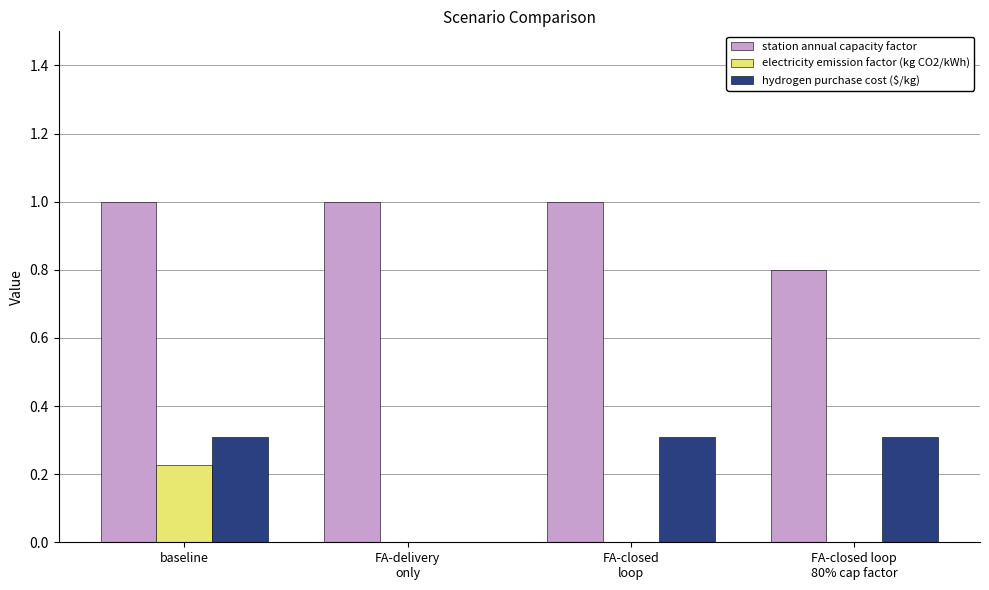

Is the value of station annual capacity factor at baseline greater than the value of hydrogen purchase cost ($/kg) at FA-closed loop
80% cap factor?

Yes